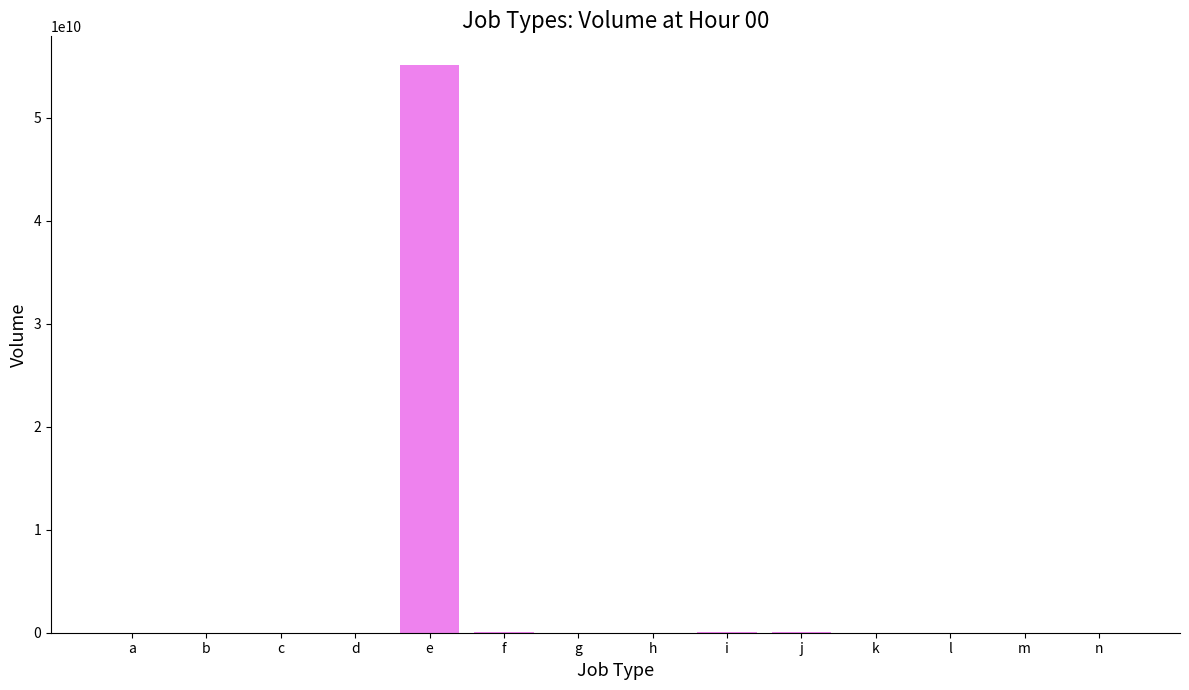

What is the difference between the values at l and c?

727263